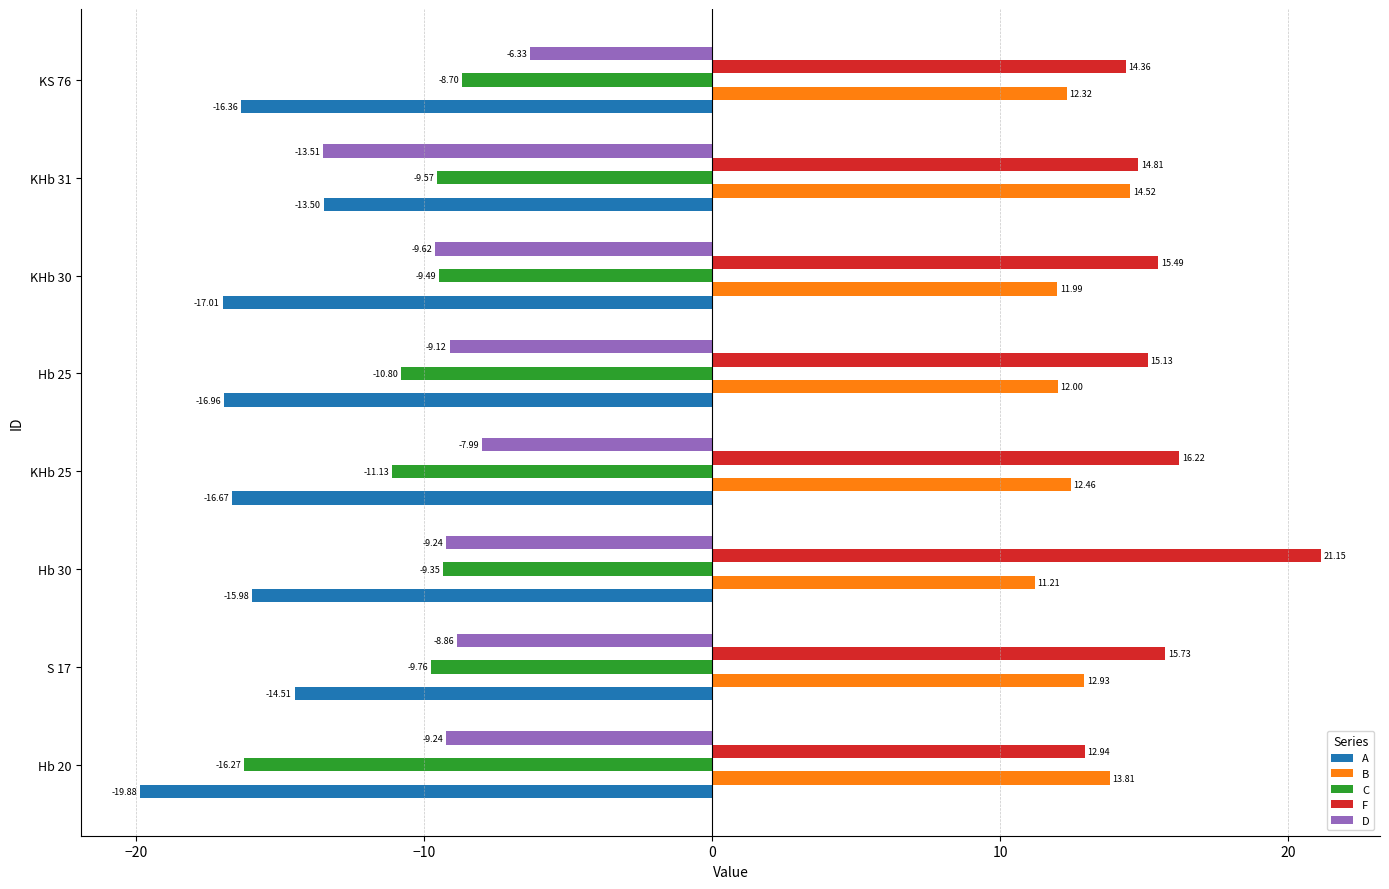

What is the sum of all D values?

-73.9